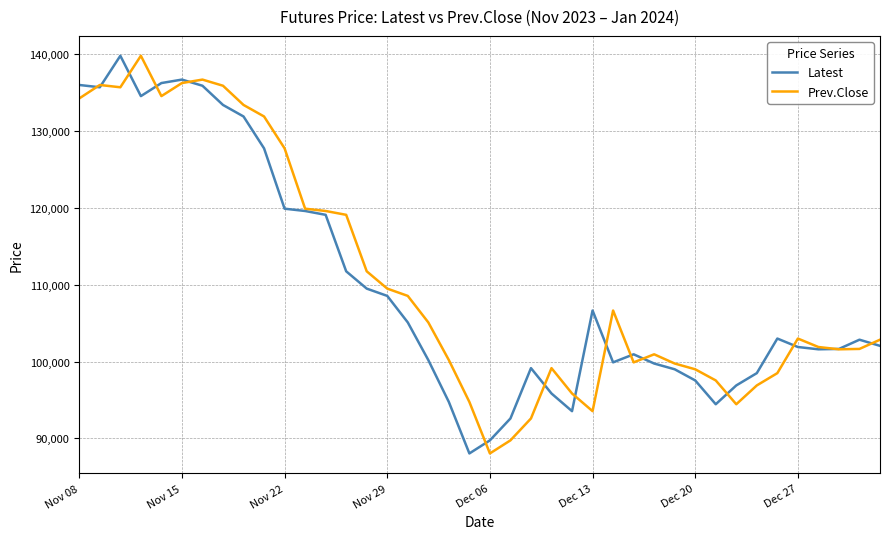

What is the greatest value displayed?

139800